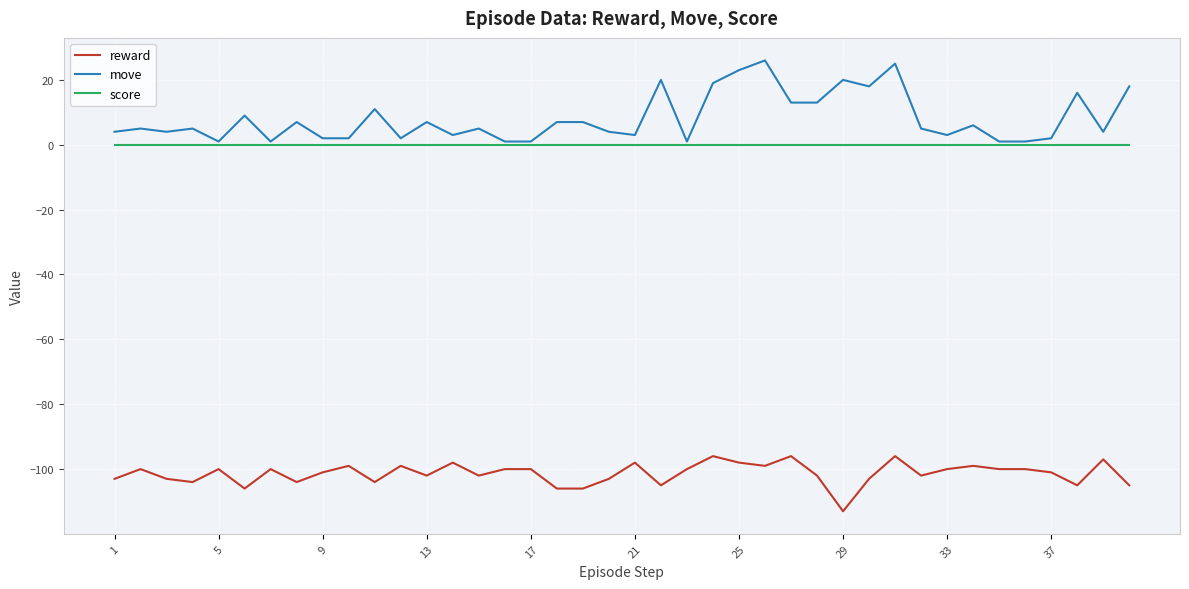

True or false: move and reward intersect in this chart.

False